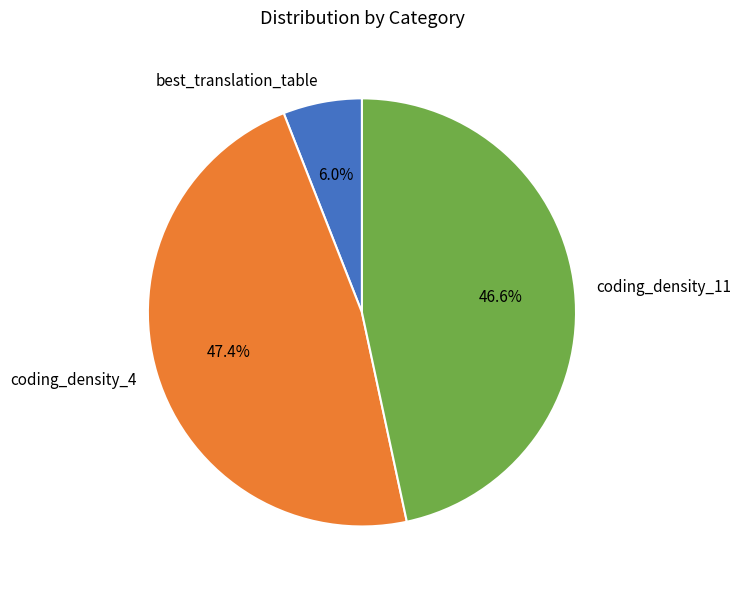

To the nearest percent, what is the difference between the largest and smallest slice percentages?

41%